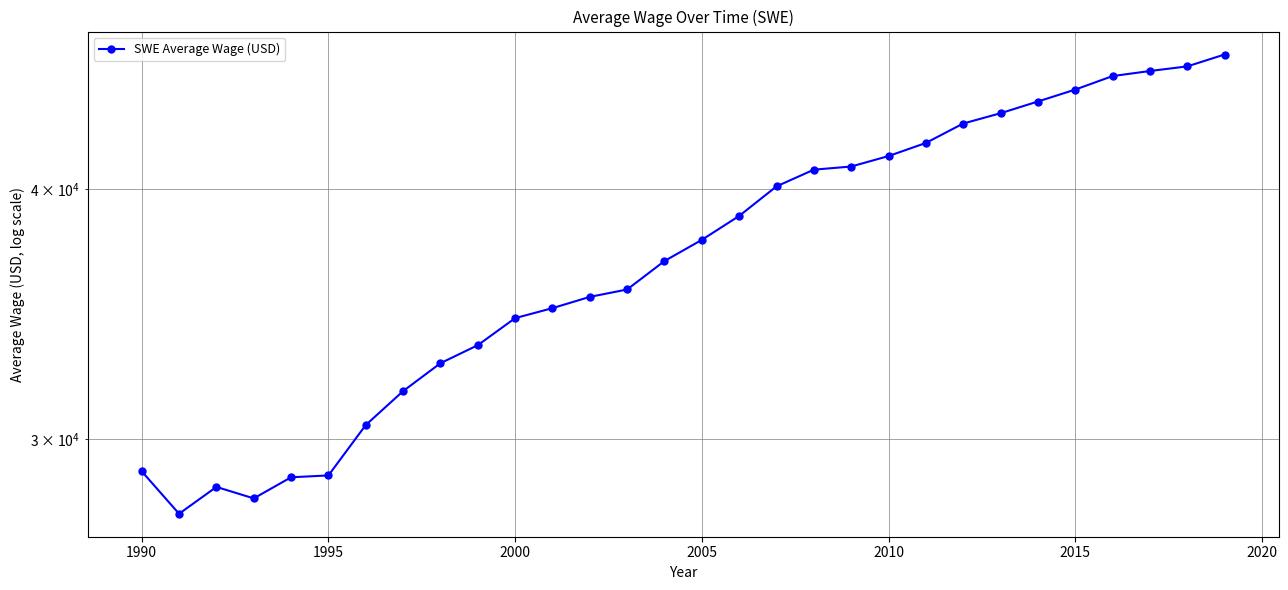

True or false: the data has more than 2 interior local peaks.

False